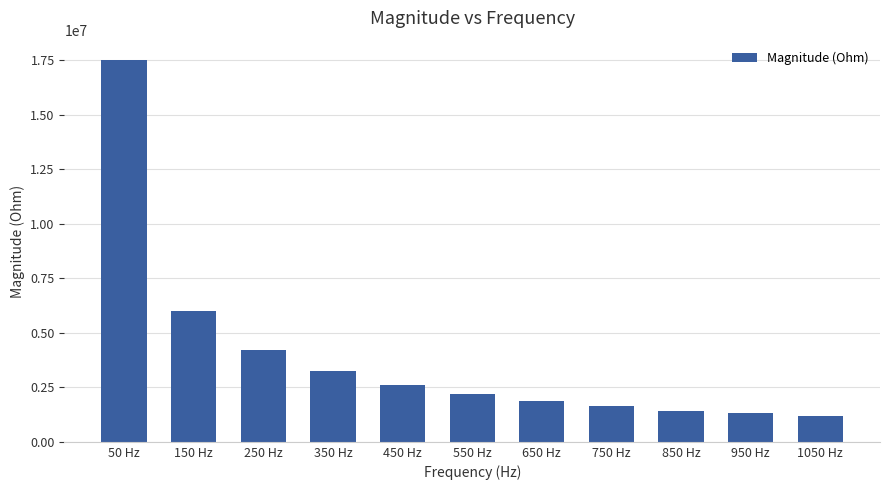

Where does the data first go above 2186674?

50 Hz